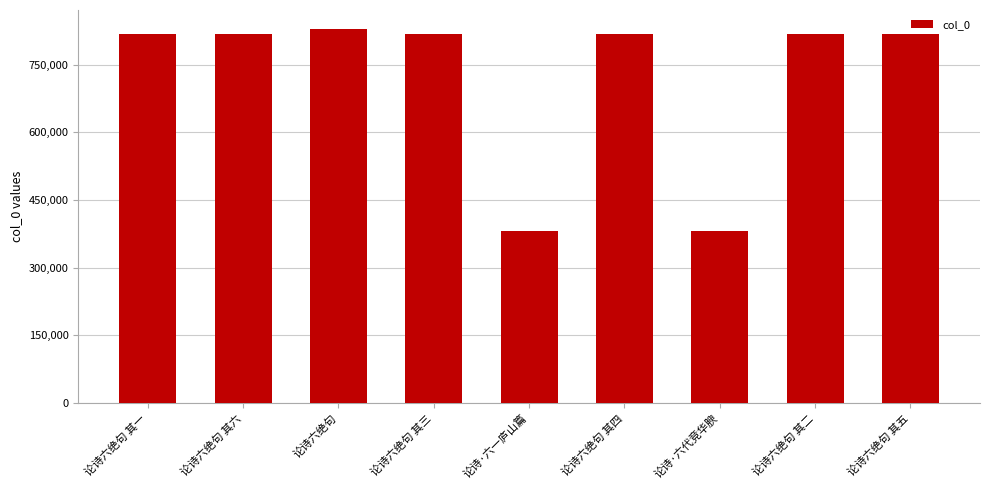

What position from the right is 论诗六绝句?

7